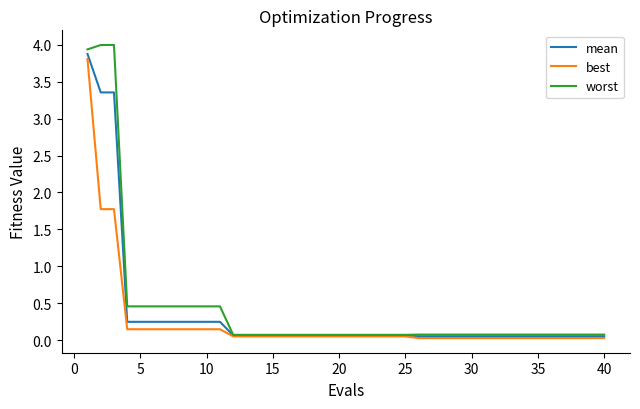

Which series has the widest spread of values?

worst